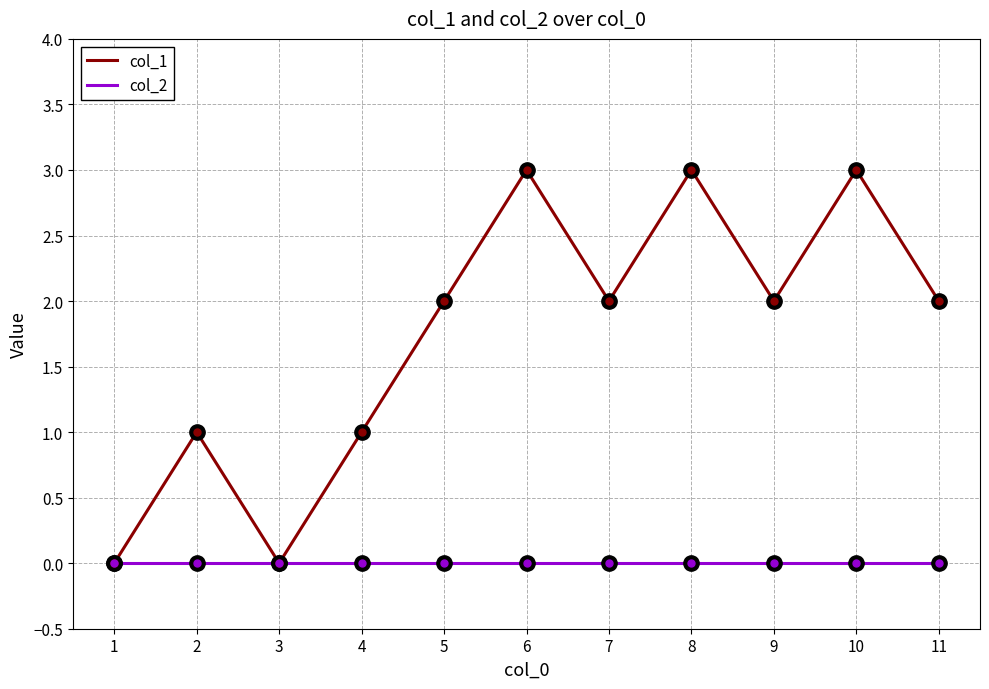

Which series has the largest total across all categories?

col_1